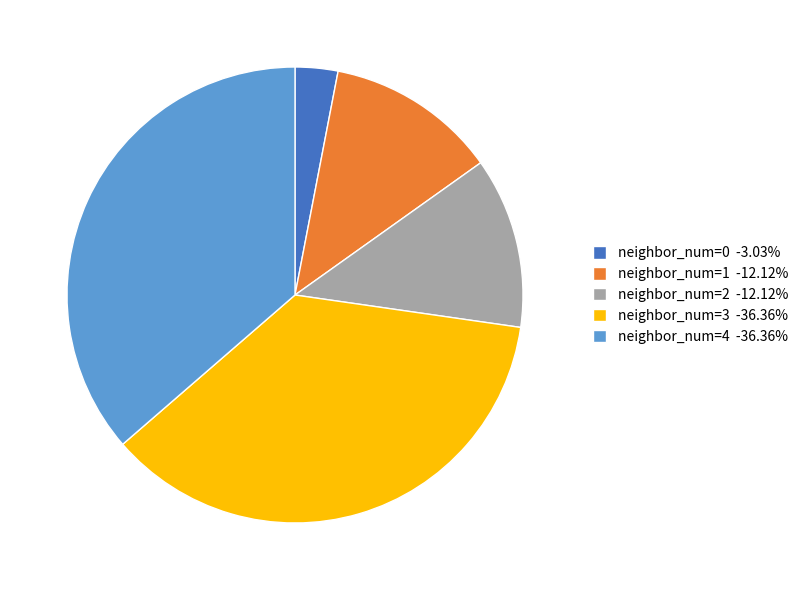

Is there any slice that represents more than half of the pie?

No